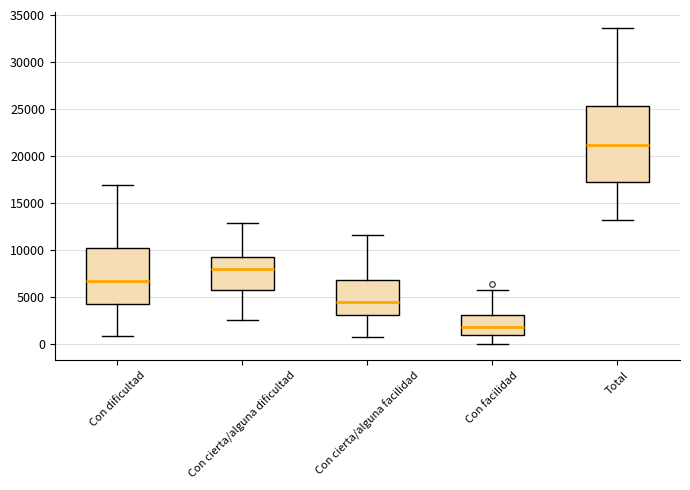

Which box has the highest median line?

Total